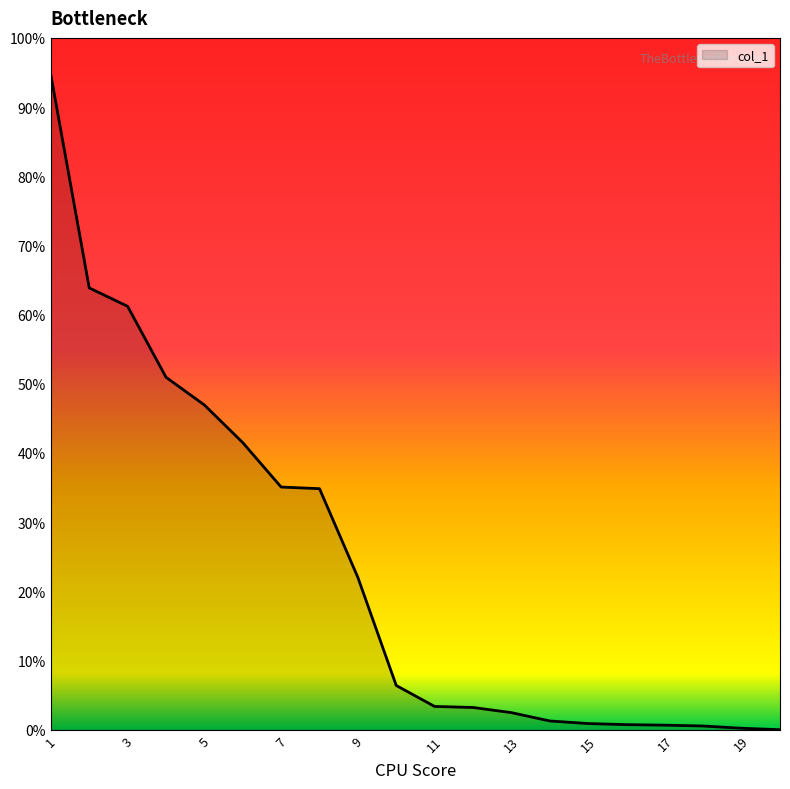

What is the greatest value displayed?

94.6